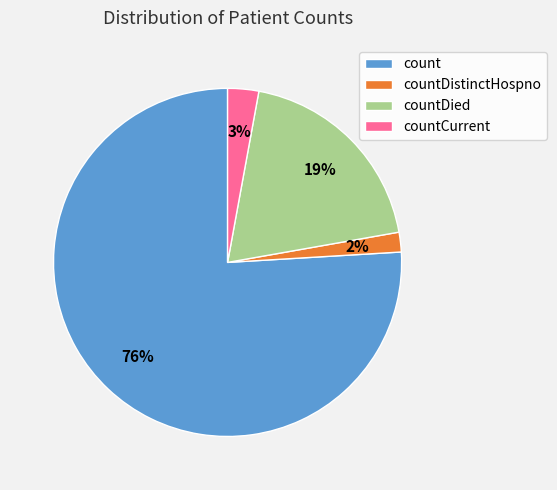

Which category has the biggest portion of the pie?

count